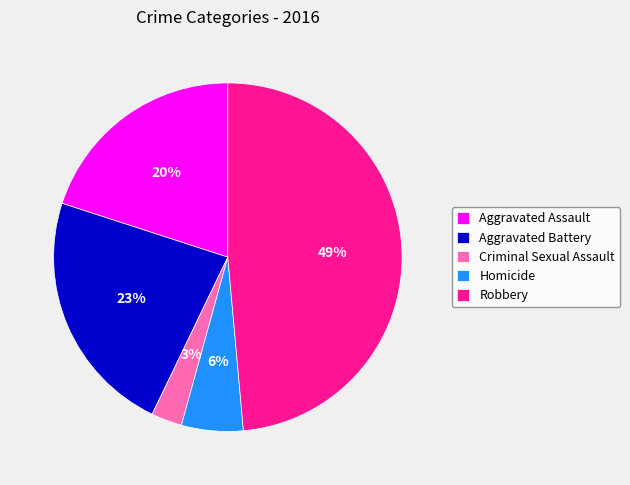

To the nearest percent, what is the average slice percentage?

20%